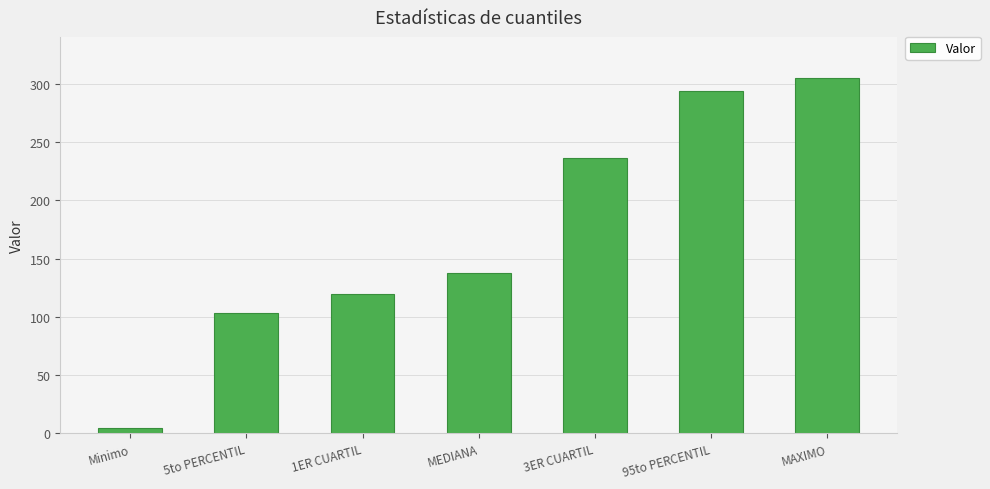

The chart shows a value of 64.5 at 1ER CUARTIL. True or false?

False